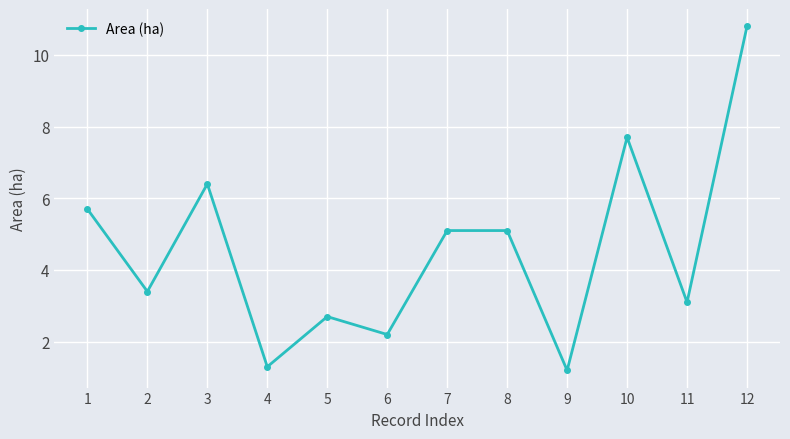

What is the value of the 11th point from the left?

3.1